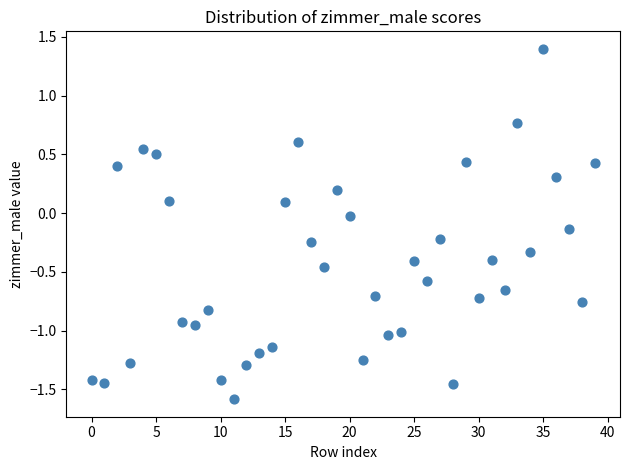

What is the range of Y values (max minus min)?

3.0